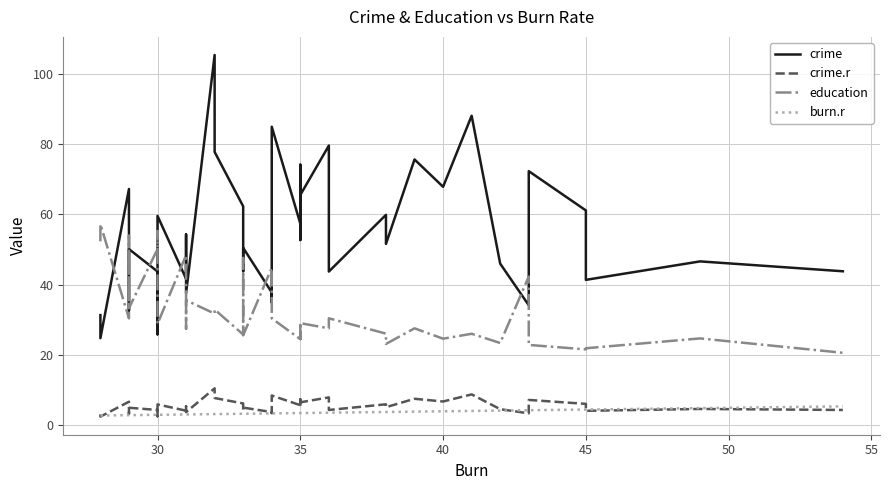

True or false: education has more than 1 points higher than both neighbors.

True